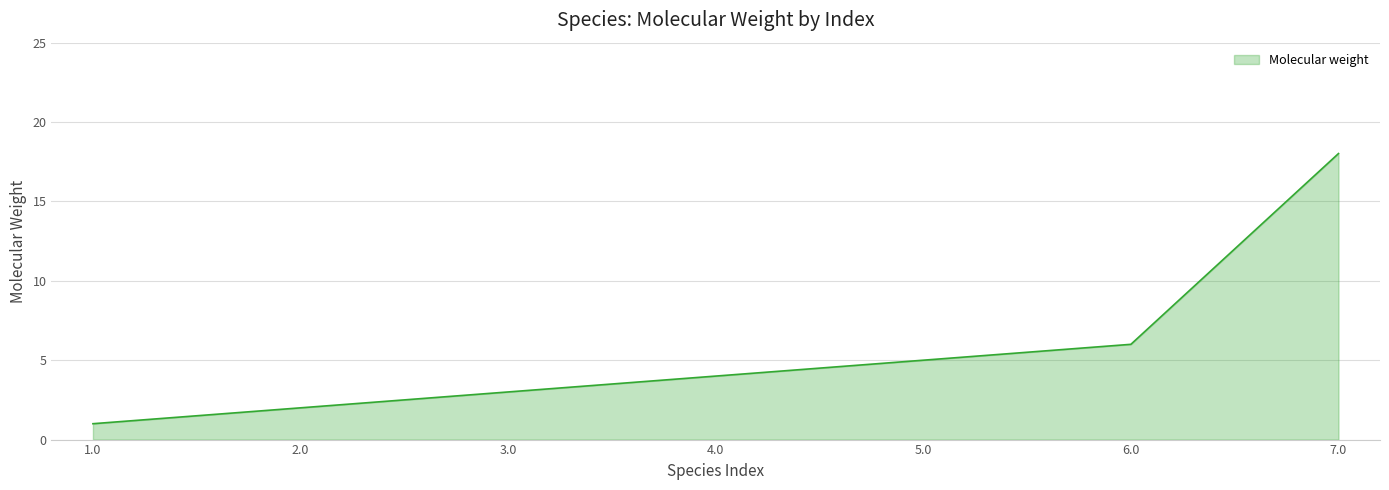

What is the average value?

5.6